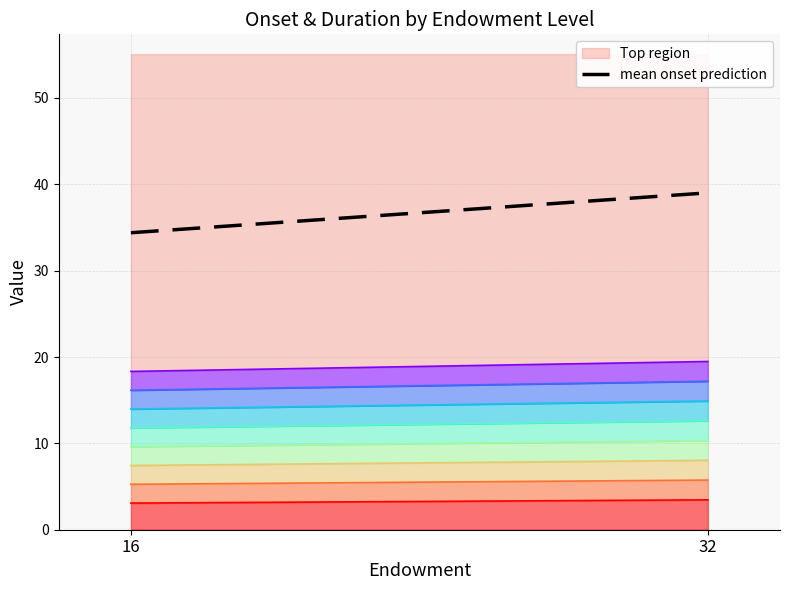

Read the value at 16.

34.4